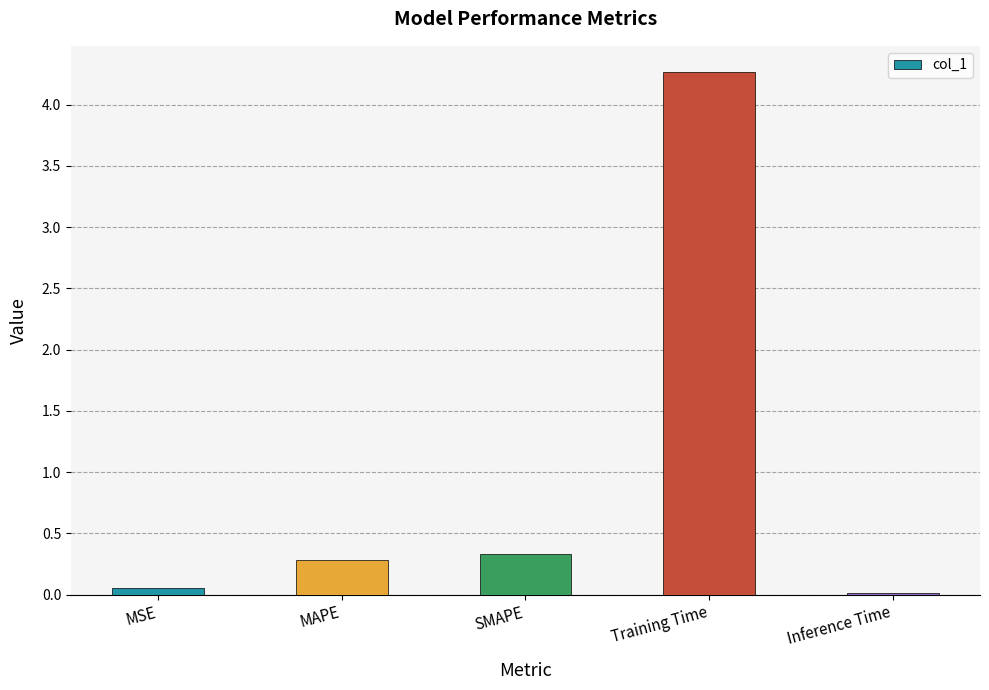

The chart shows a value of 0.1 at MAPE. True or false?

False